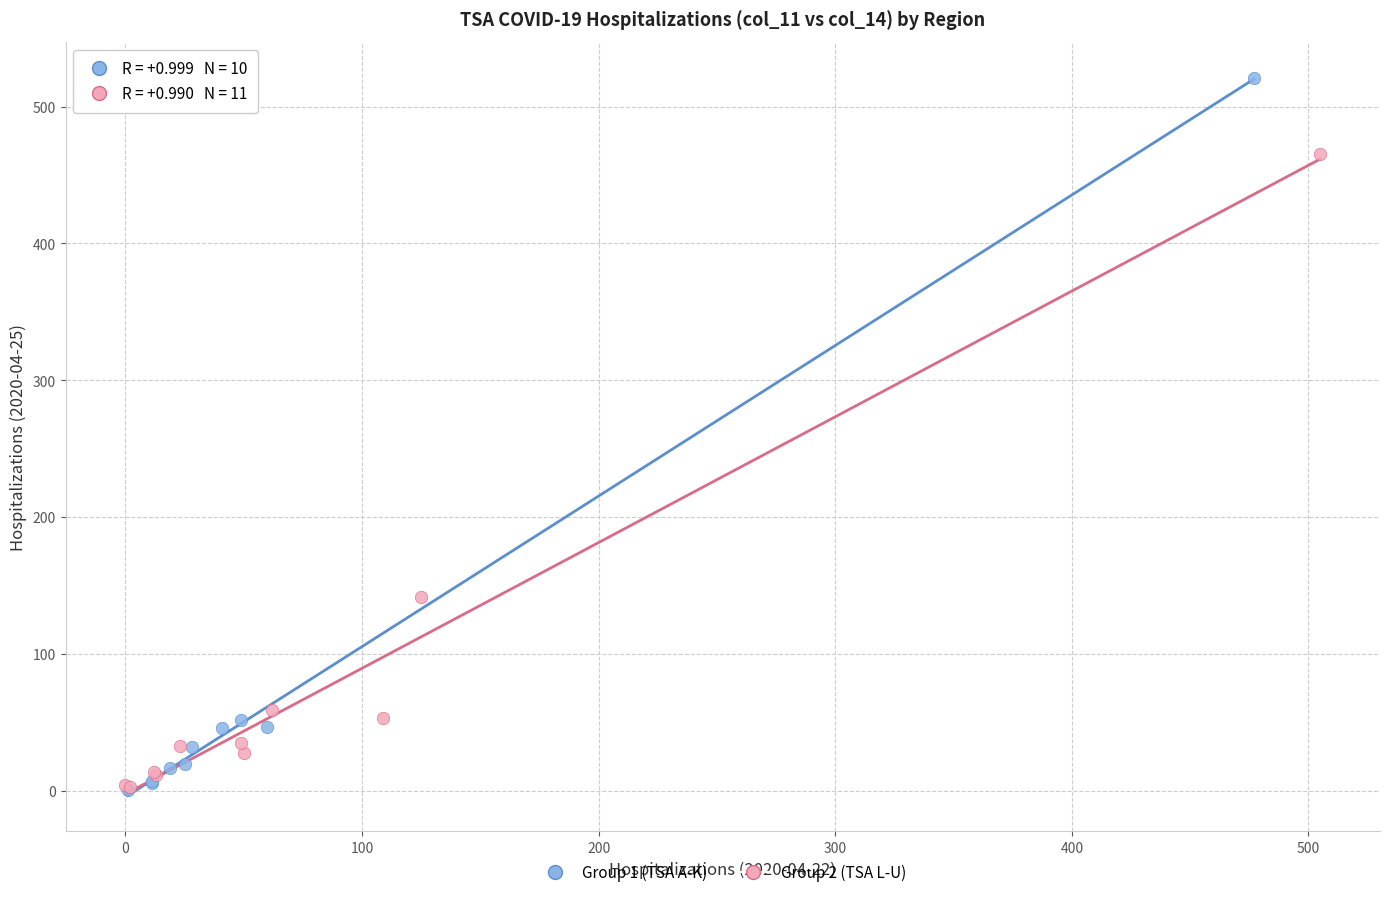

Which series reaches the maximum Y coordinate?

Group 1 (TSA A-K)